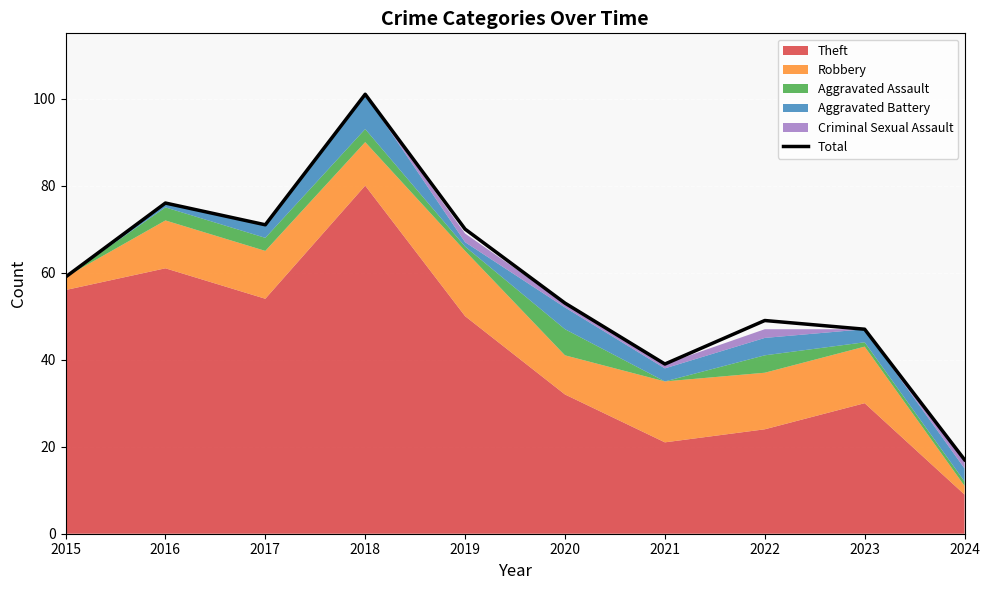

Which category has the highest value across all series?

2018